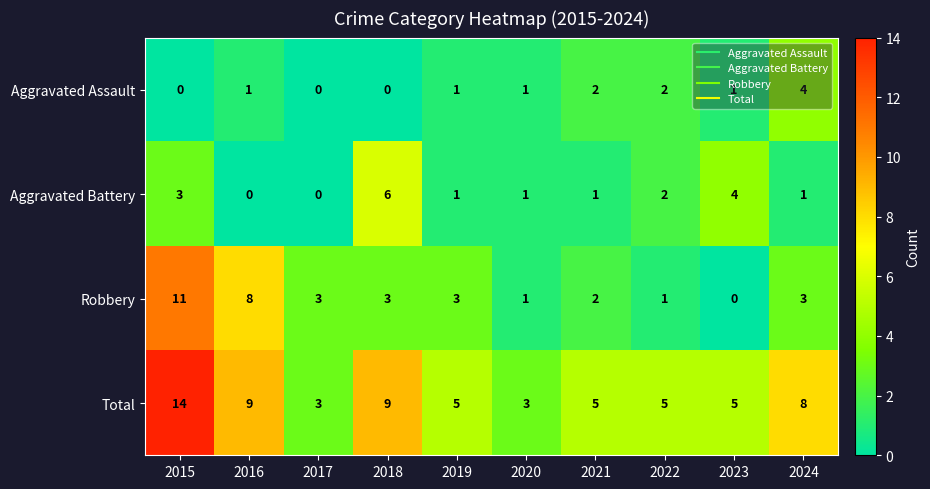

Between 2015 and 2019, which series saw the biggest shift?

Total